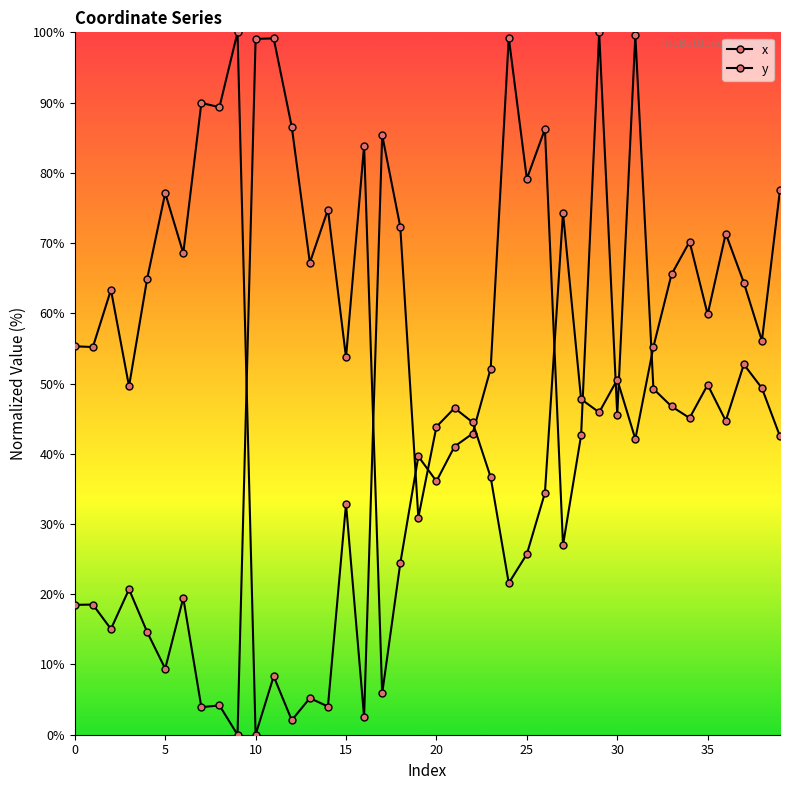

Reading left to right, what are all the values shown in this chart?

x: 18.5	18.5	15.1	20.7	14.6	9.4	19.5	3.9	4.2	0.0	99.1	99.1	86.5	67.2	74.8	53.7	83.9	5.9	24.4	39.6	36.1	41.0	42.9	52.1	99.2	79.1	86.2	27.0	42.6	100.0	45.5	99.6	49.2	46.7	45.1	49.8	44.7	52.7	49.3	42.5
y: 55.3	55.2	63.3	49.6	64.9	77.1	68.6	89.9	89.3	100.0	0.0	8.3	2.1	5.2	4.0	32.9	2.5	85.4	72.3	30.9	43.8	46.5	44.5	36.7	21.6	25.7	34.4	74.3	47.8	45.9	50.6	42.1	55.2	65.5	70.2	59.8	71.3	64.4	56.1	77.6